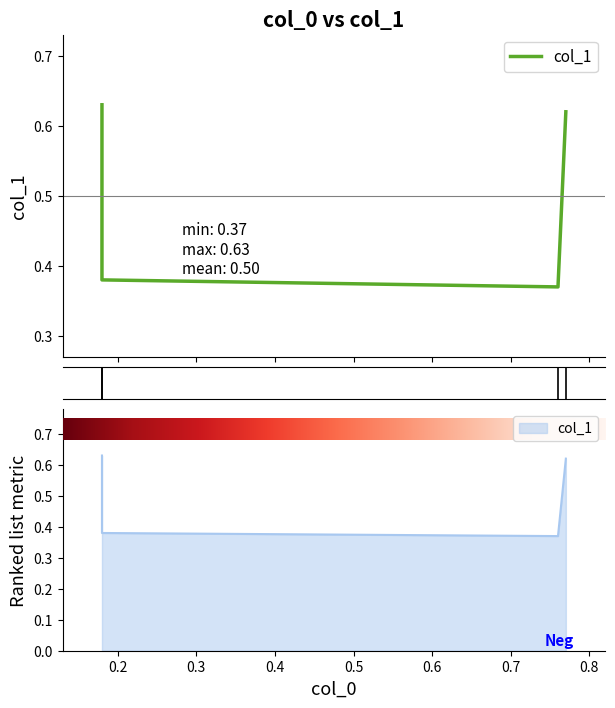

What is the minimum value shown in the chart?

0.4